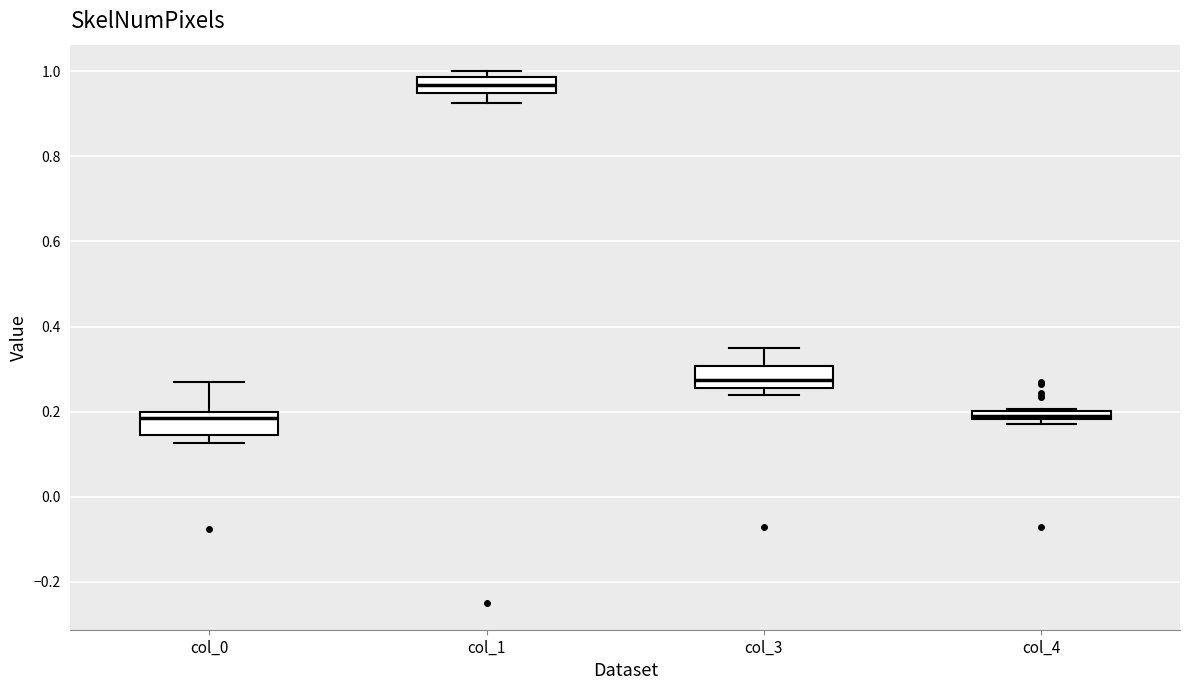

Where is the lower edge of the box for col_1 on the y-axis? The values are not printed on the chart, so give them approximately, as read against the axis.

0.96